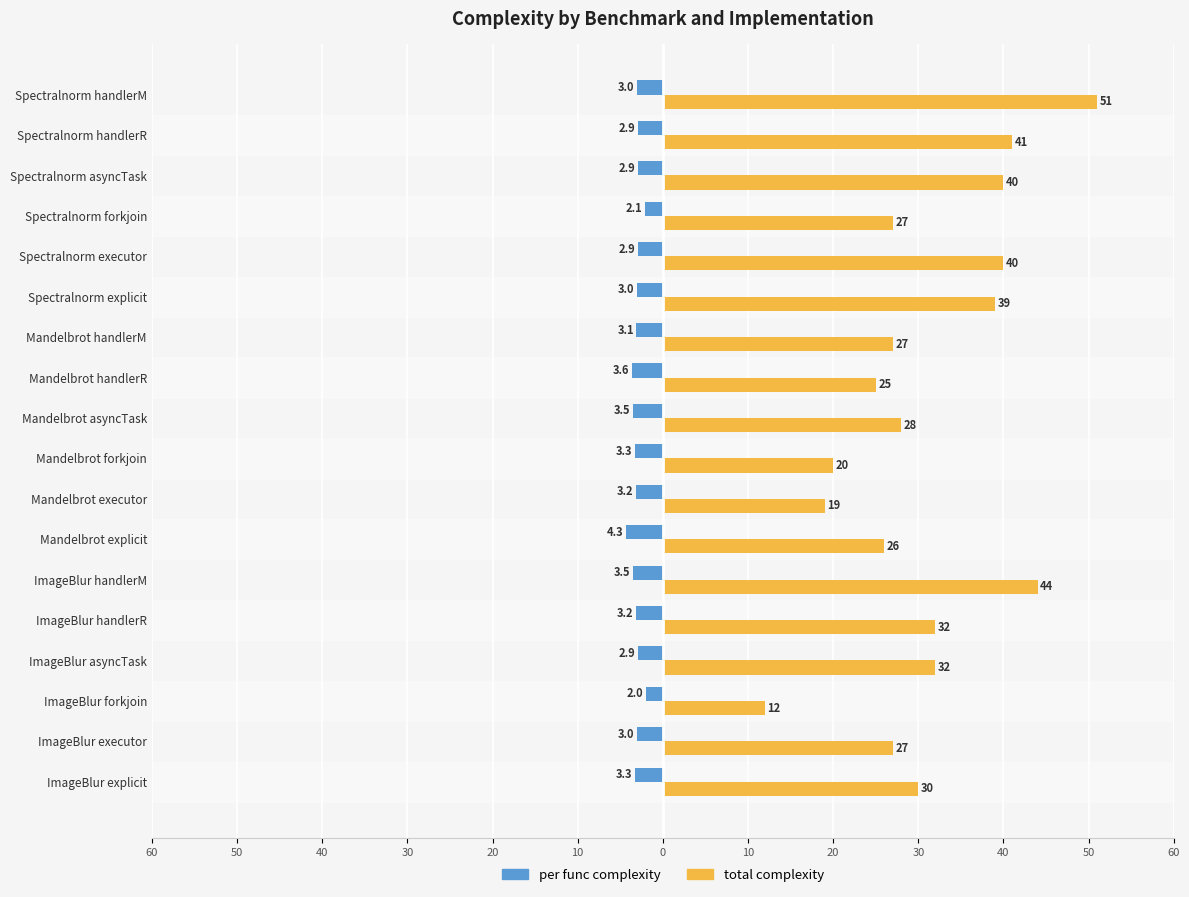

What are all the series names shown in the legend?

per func complexity, total complexity